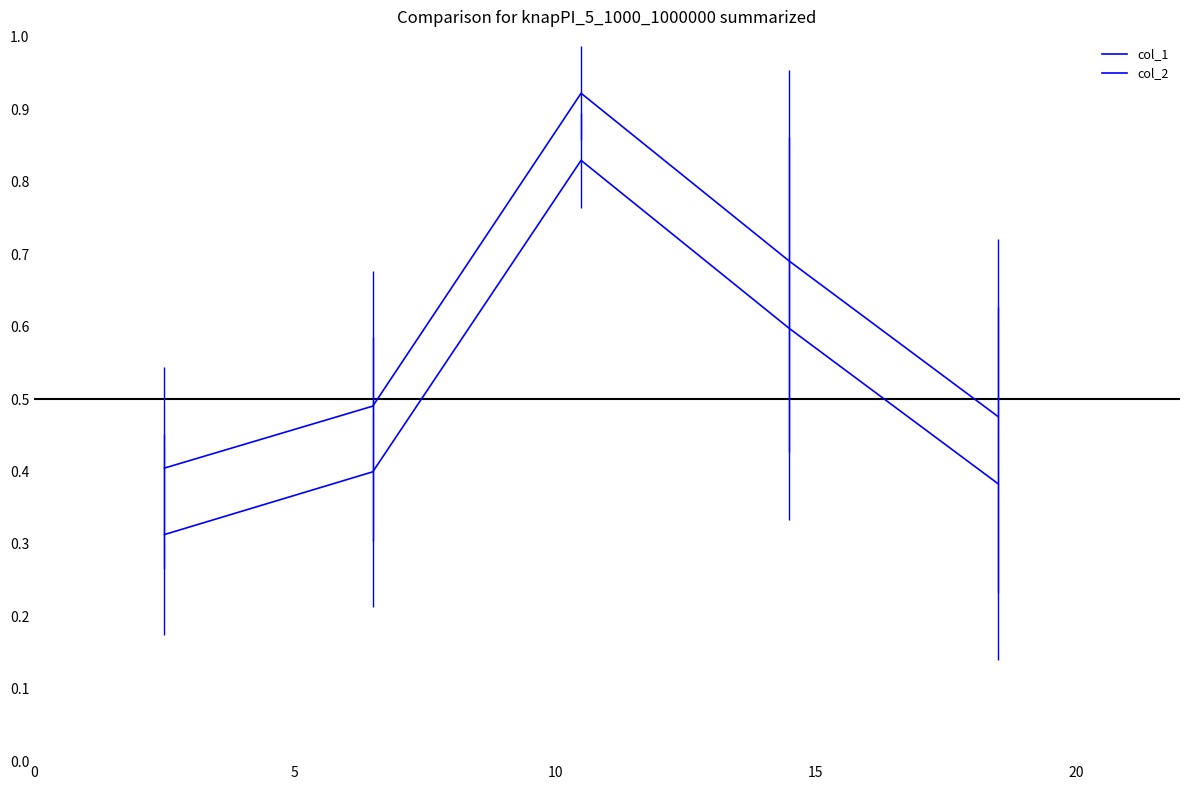

How many lines are shown in the chart?

2